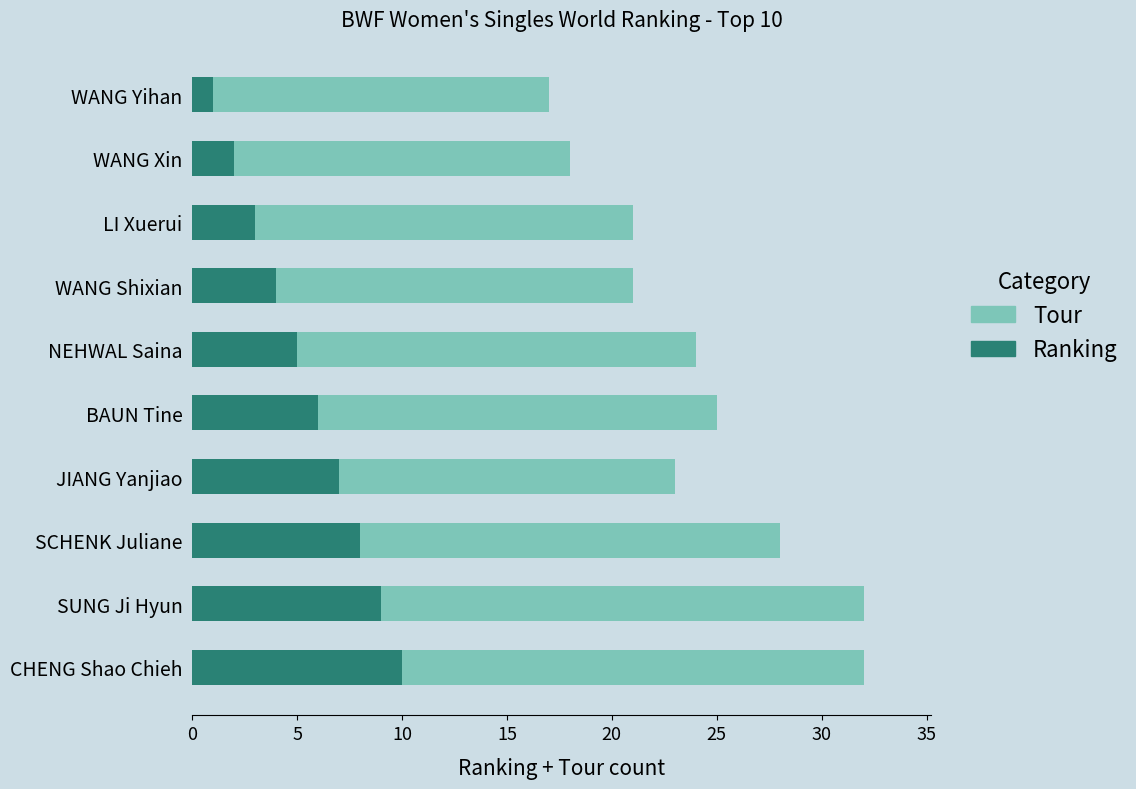

What is the total value across all series at BAUN Tine?

25